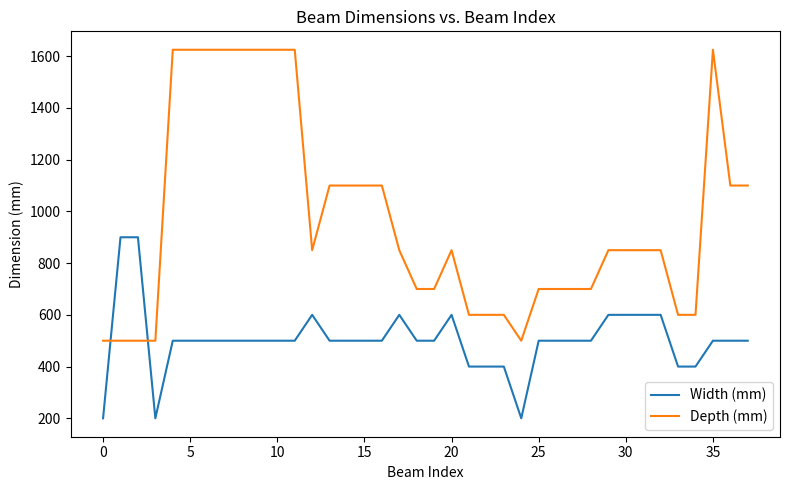

What is the difference between the maximum and minimum values in the Depth (mm) series?

1125